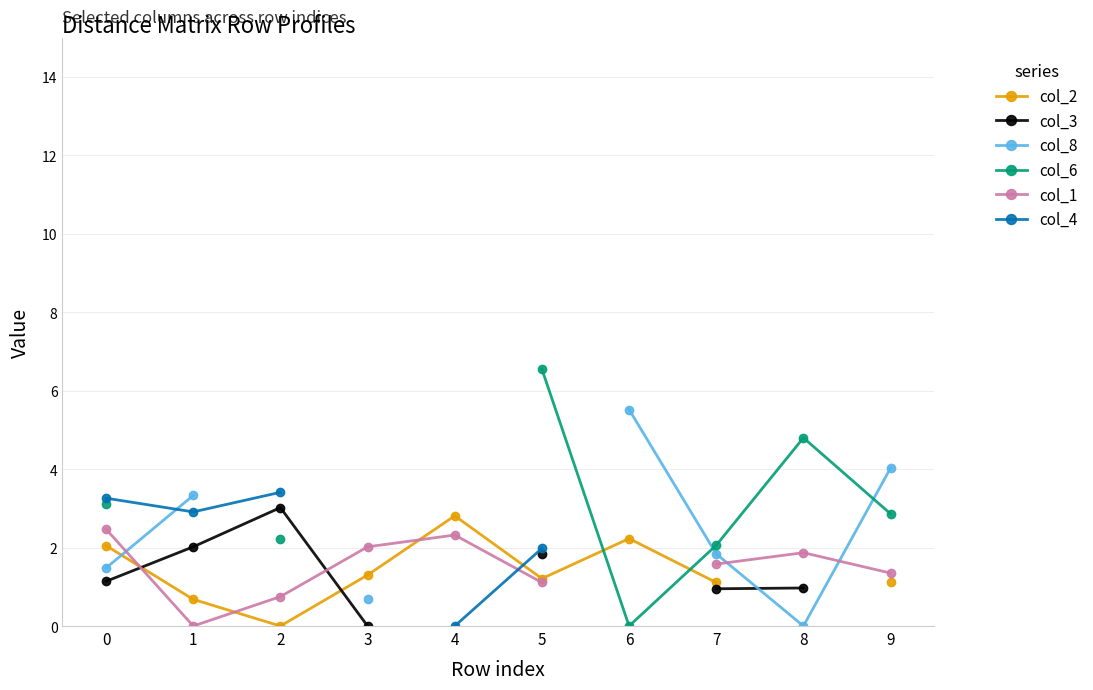

How many lines are shown in the chart?

6